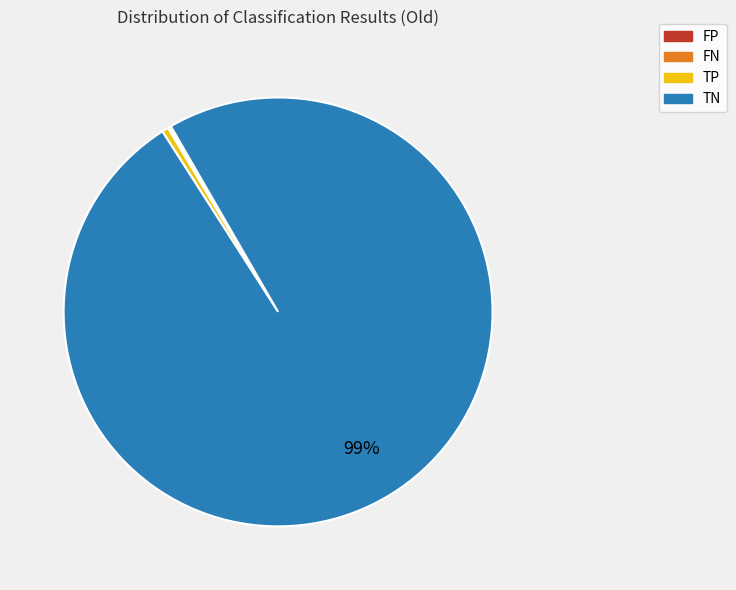

Which has a higher value, TN or TP?

TN